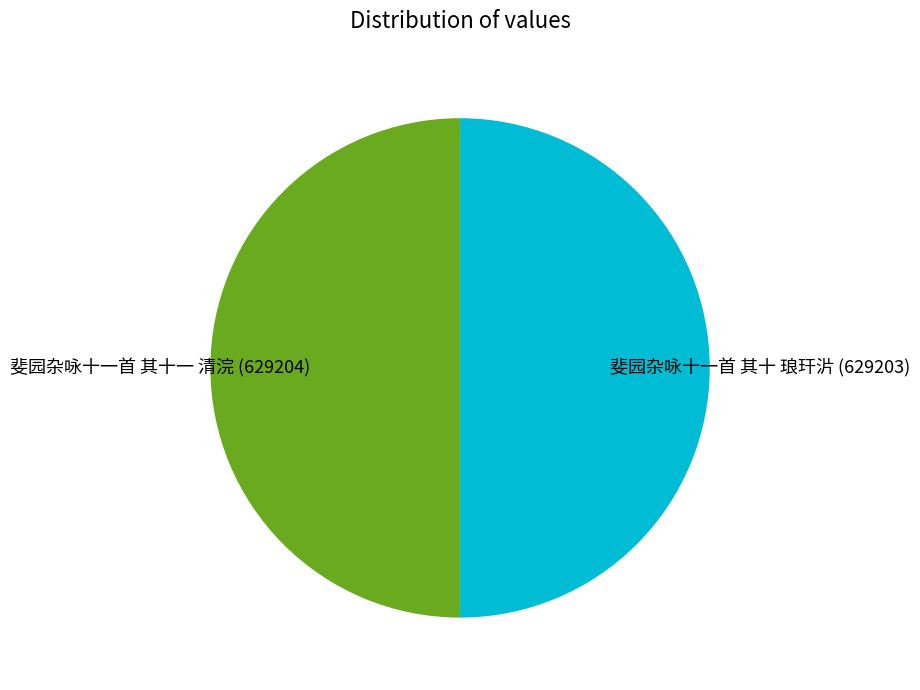

True or false: 斐园杂咏十一首 其十一 清浣 accounts for 50% of the total.

True